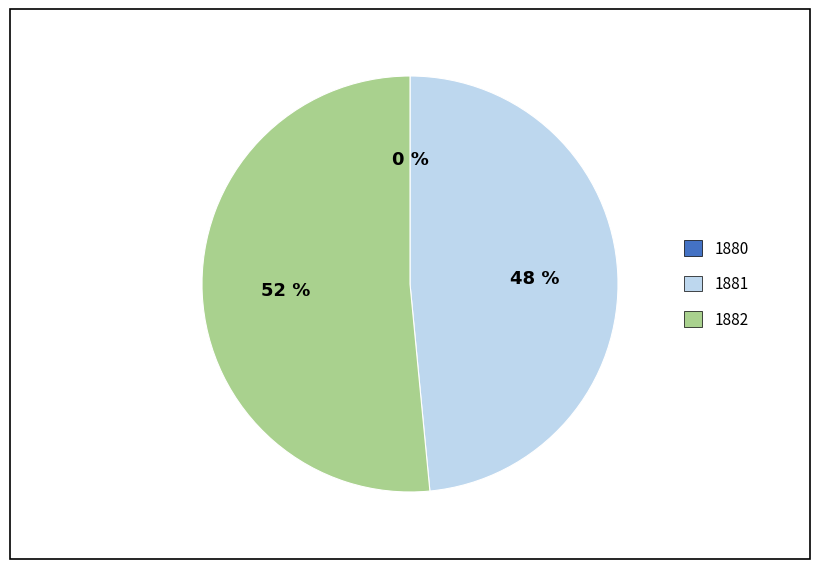

To the nearest percent, what is the difference between the largest and smallest slice percentages?

52%